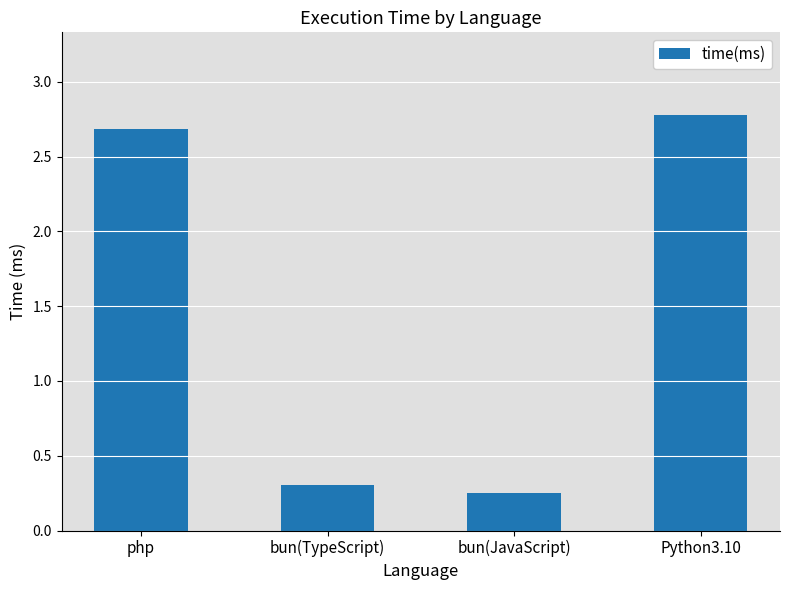

Rank the categories by value from lowest to highest.

bun(JavaScript), bun(TypeScript), php, Python3.10